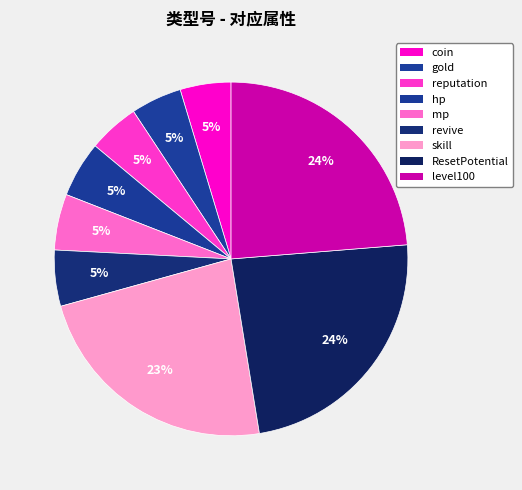

Is there any slice that represents more than half of the pie?

No